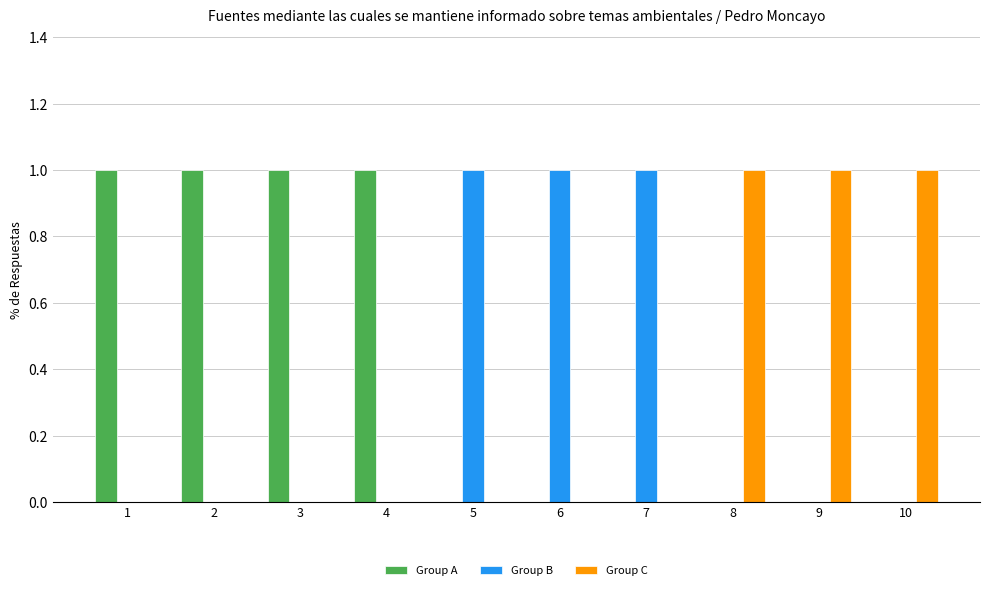

Count the Group C values in the range 0 to 1.

10